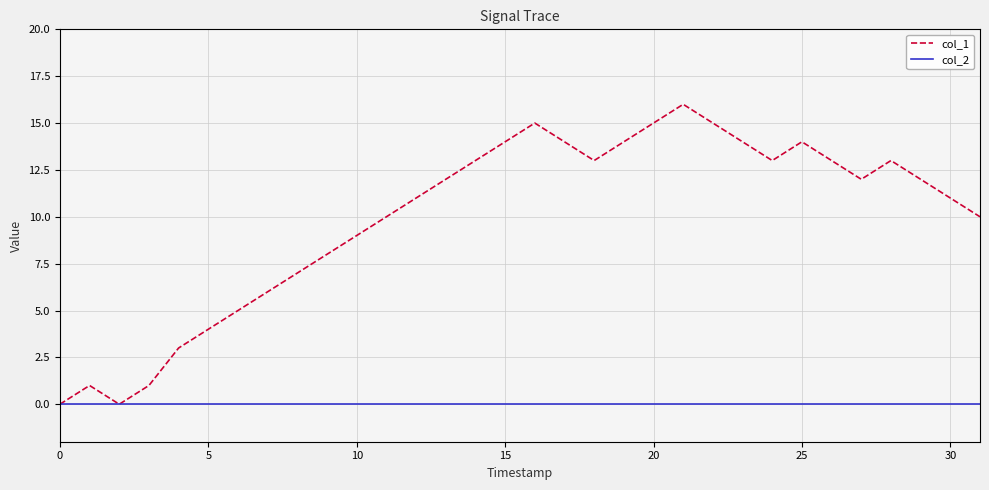

Which series has the largest total across all categories?

col_1